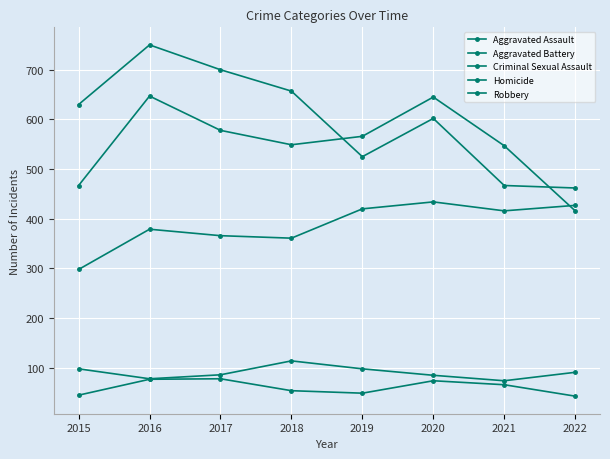

What is the difference between the second highest and second lowest values in the Homicide series?

32